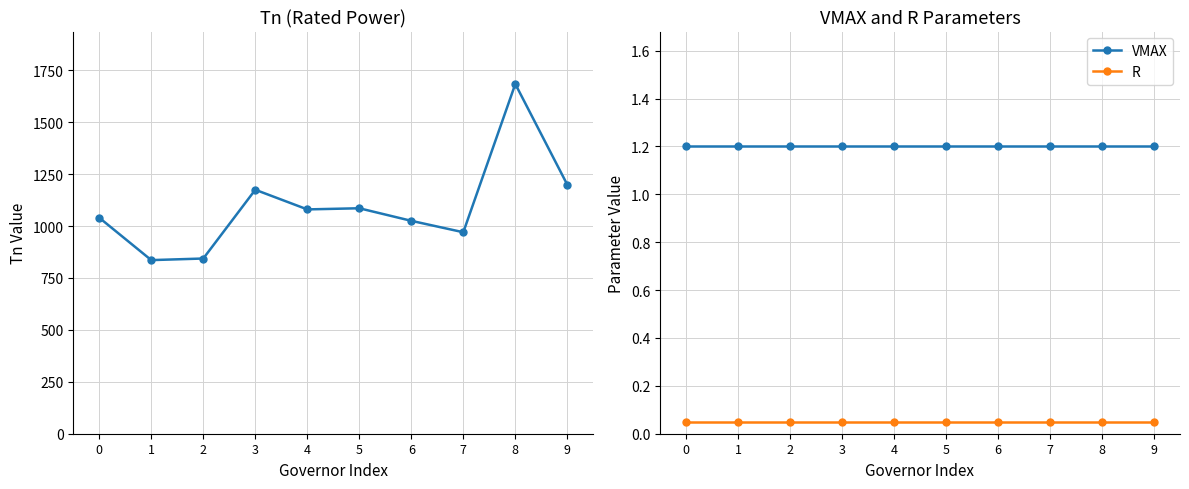

True or false: Tn has more than 0 interior local peaks.

True